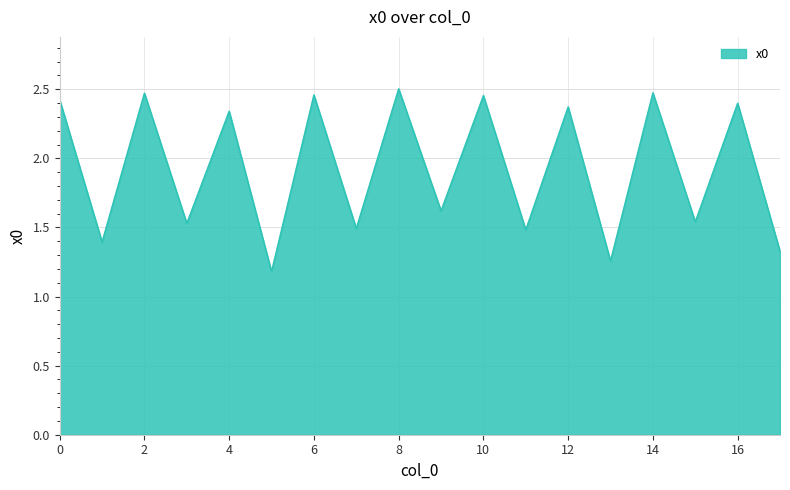

What is the smallest value displayed?

1.2